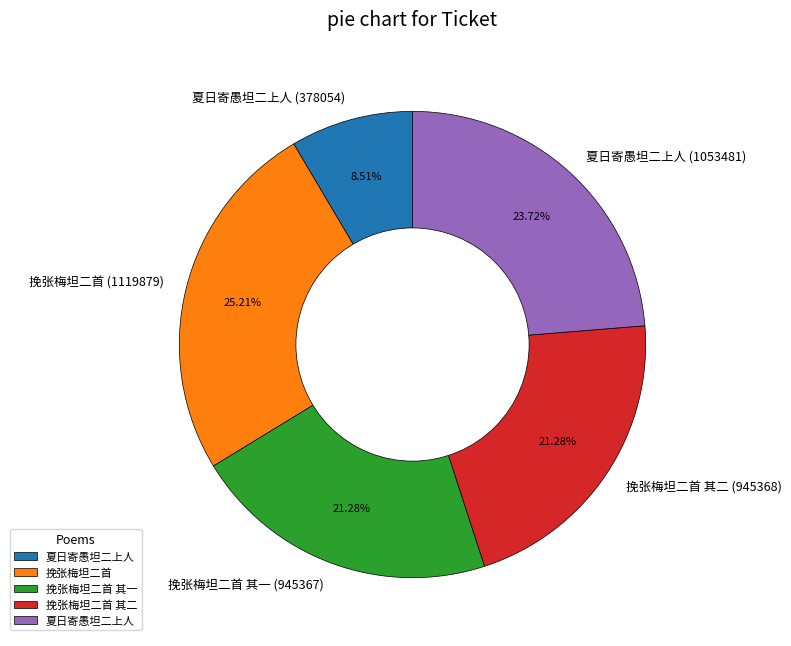

What is the largest slice in the pie chart?

挽张梅坦二首 (1119879)